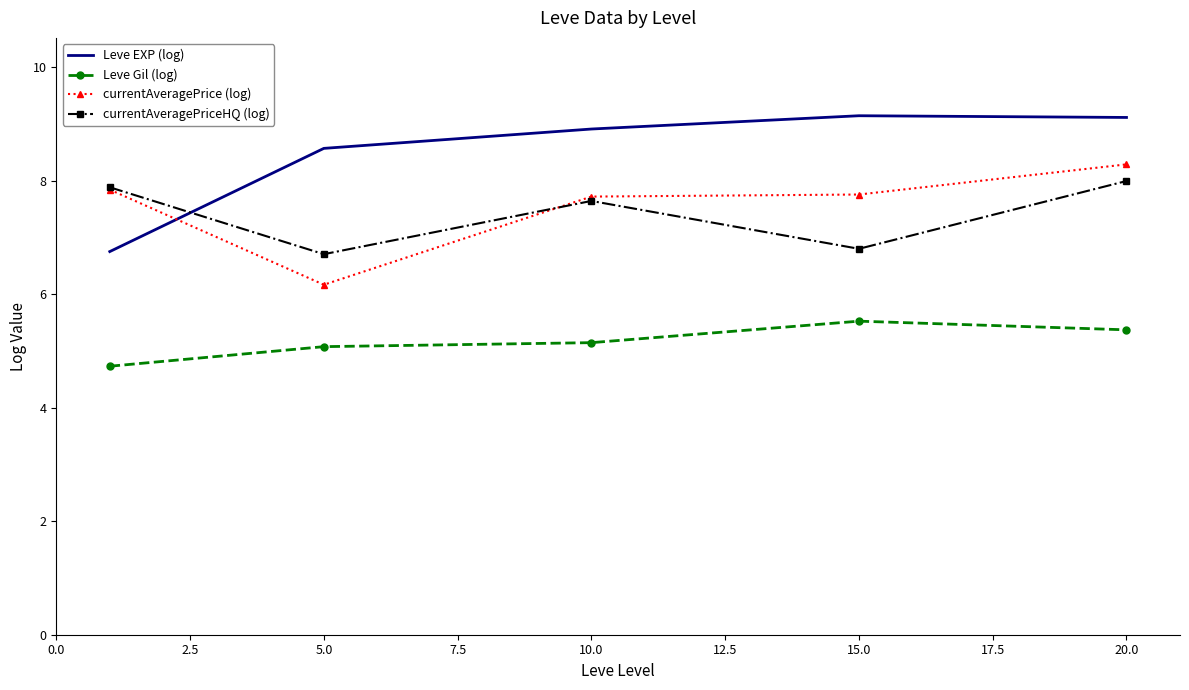

After their last crossing, which series has the higher values: currentAveragePriceHQ (log) or Leve EXP (log)?

Leve EXP (log)